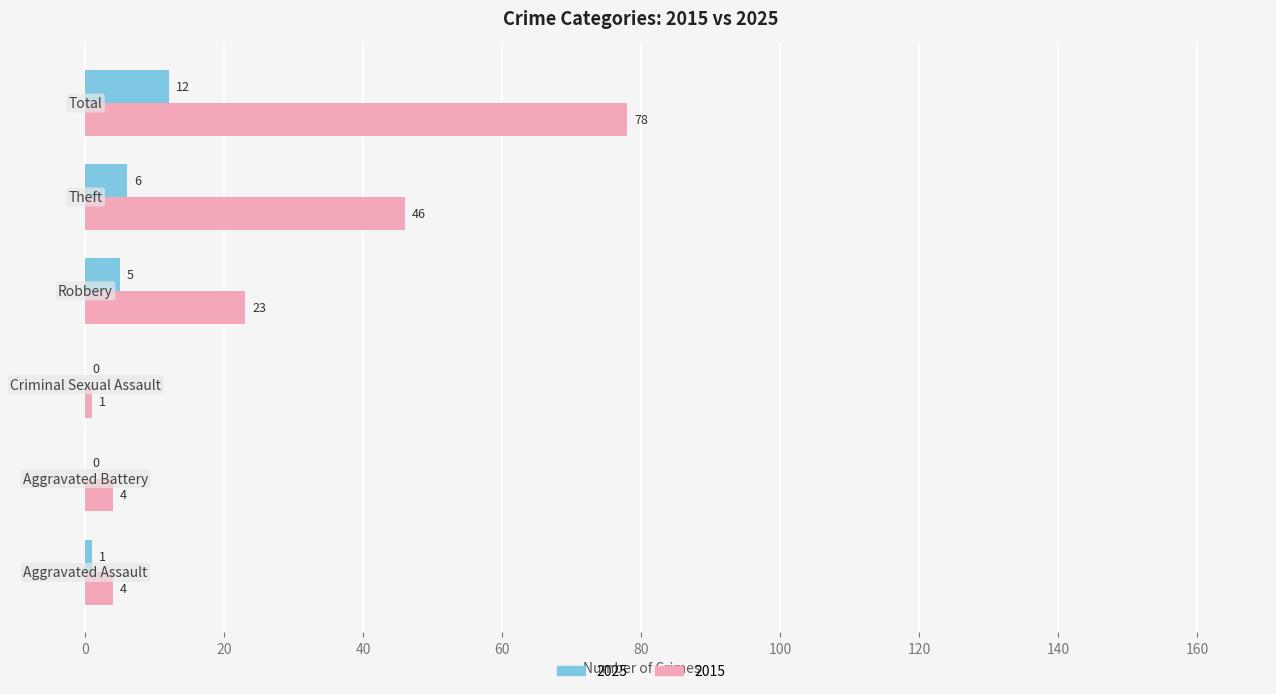

How many series are shown in this chart?

2